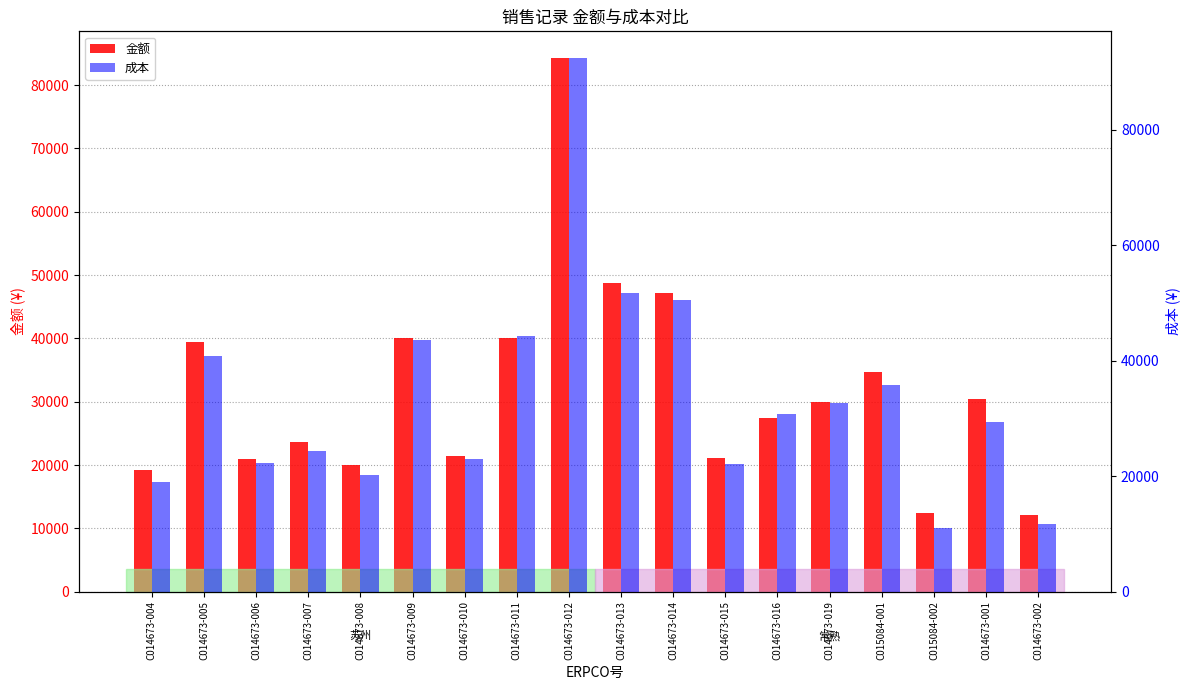

Is the value of 金额 at C014673-007 greater than the value of 成本 at C014673-014?

No